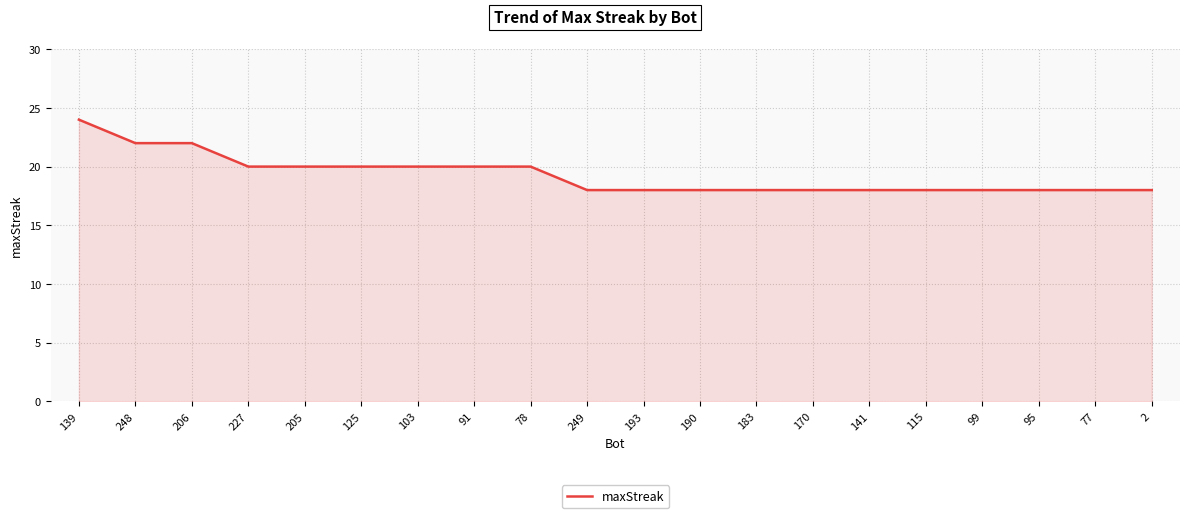

What is the difference between the maximum and minimum values?

6